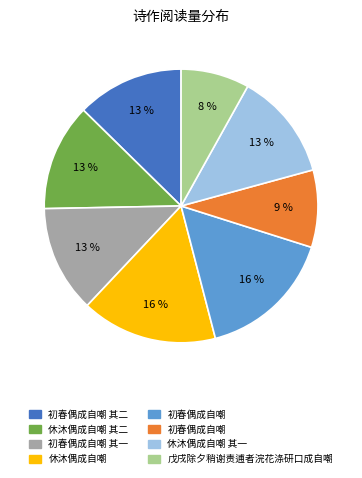

To the nearest percent, what is the average slice percentage?

12%